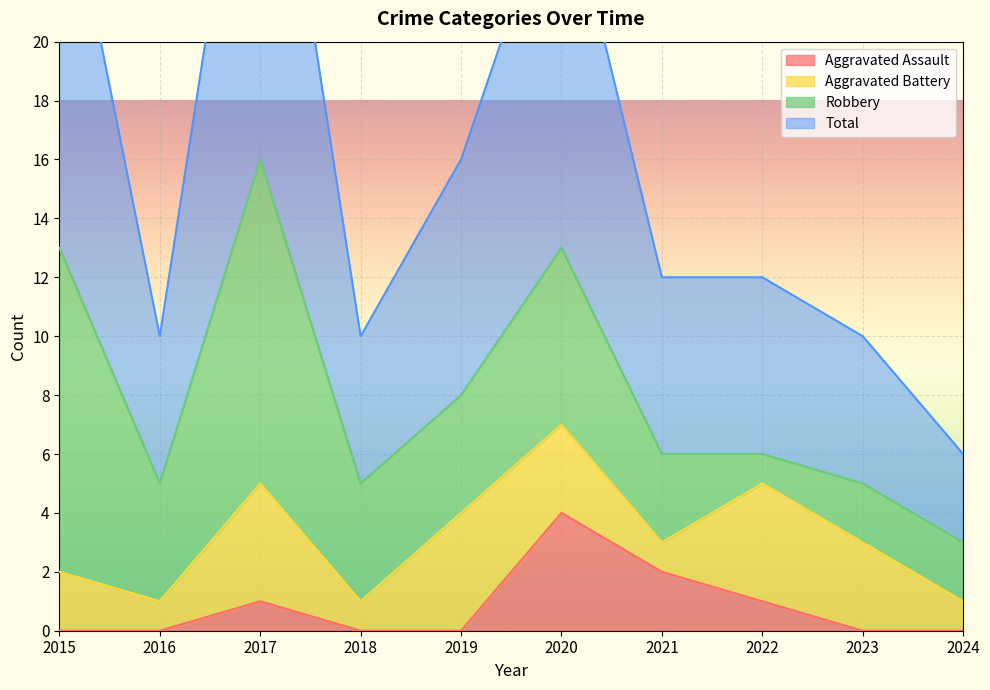

True or false: Total and Aggravated Assault cross at least once.

False